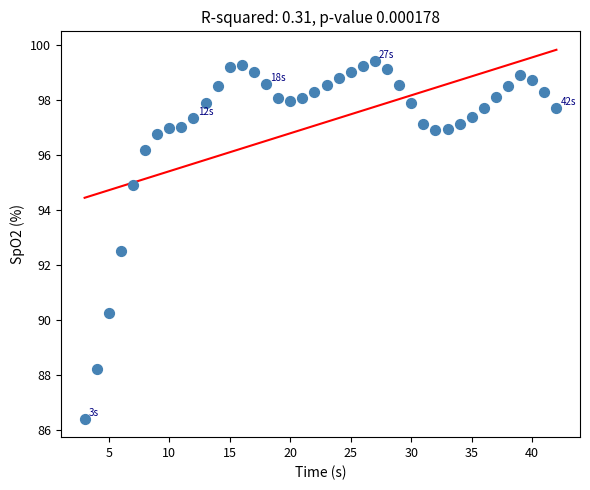

What Y value in the scatter plot is closest to 92?

92.5